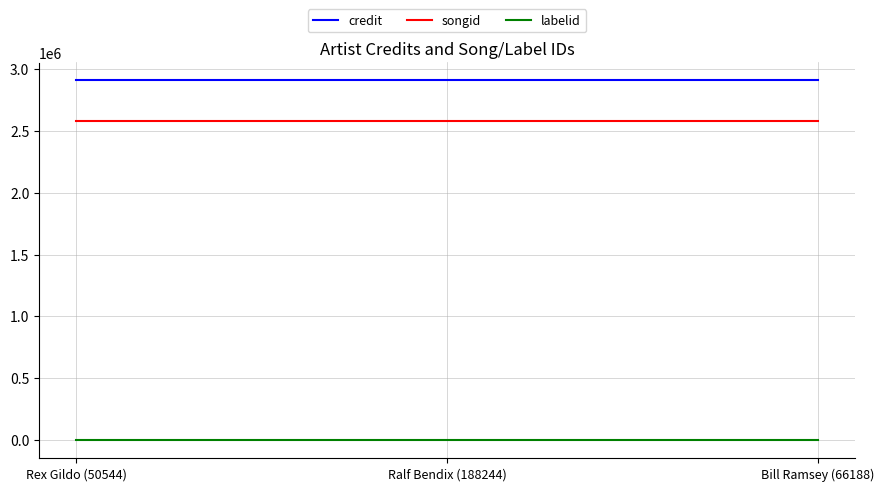

At how many categories does at least one series exceed 2073854?

3